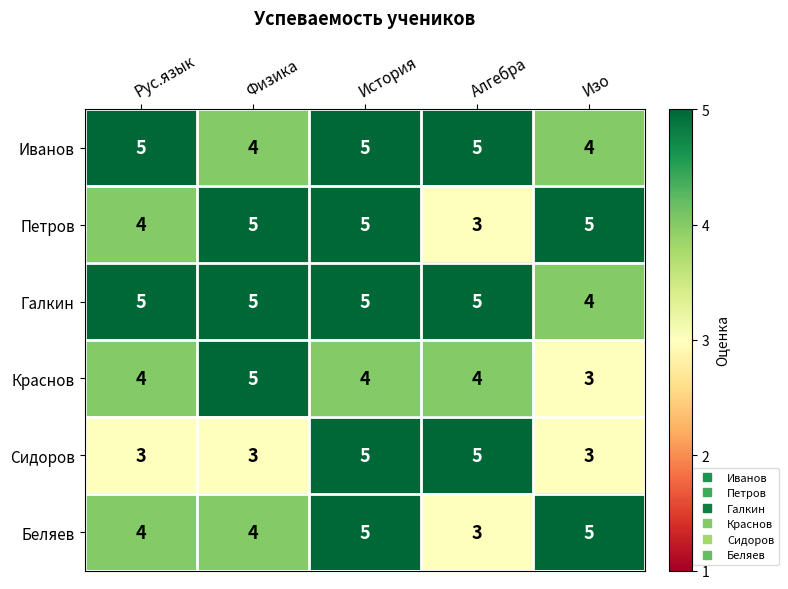

How many Краснов values are between 4 and 5?

4